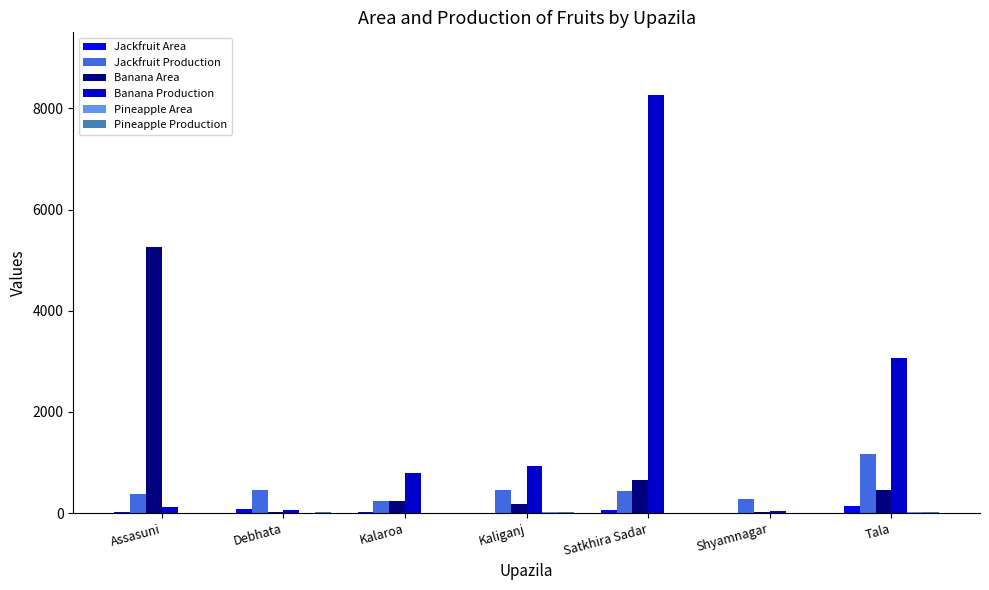

Are the bars grouped side by side (vs. stacked)?

Yes